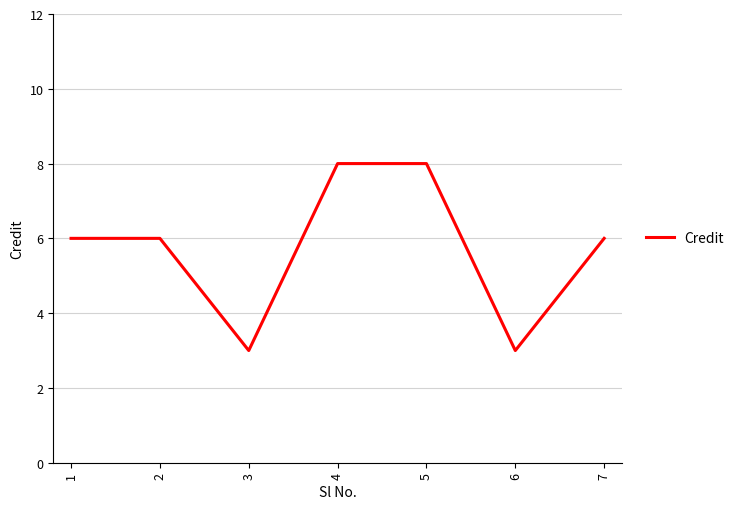

How many values are between 3 and 8?

7